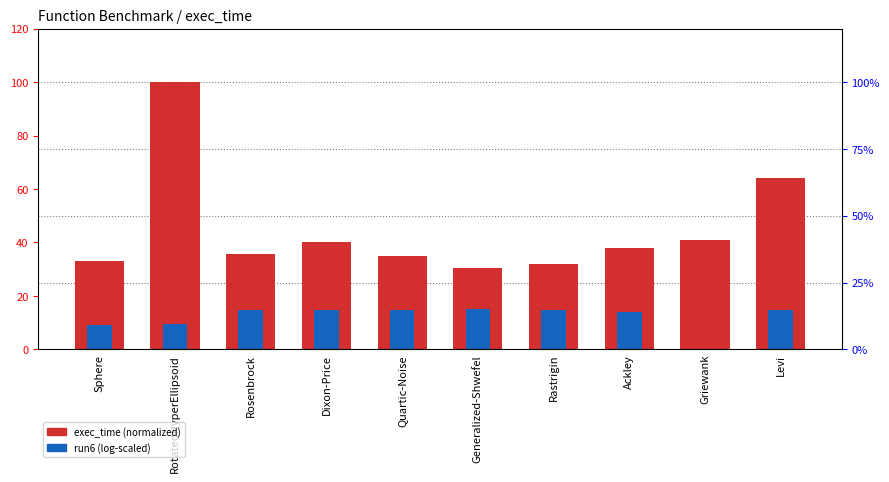

Is it true that exec_time (normalized) equals 35.0 at Quartic-Noise?

True